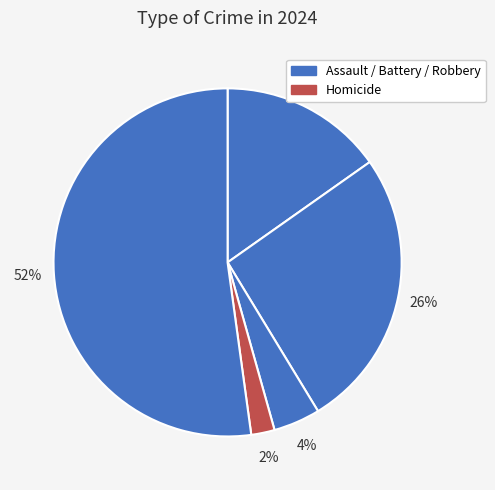

How many slices are in this pie chart?

5